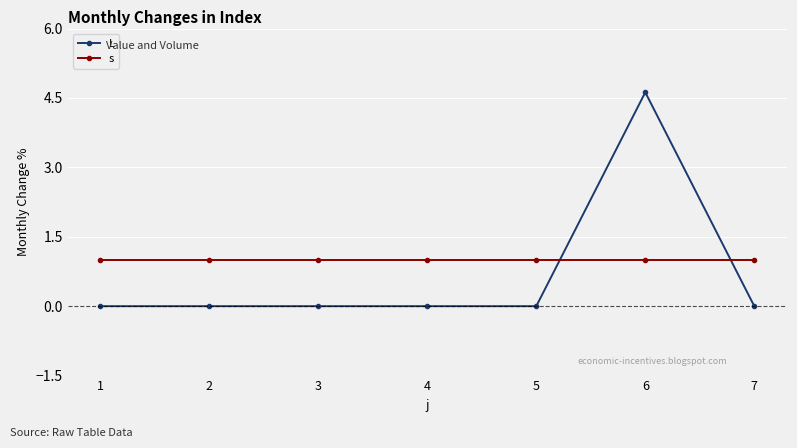

Between which two adjacent categories do s and L first intersect?

5 and 6